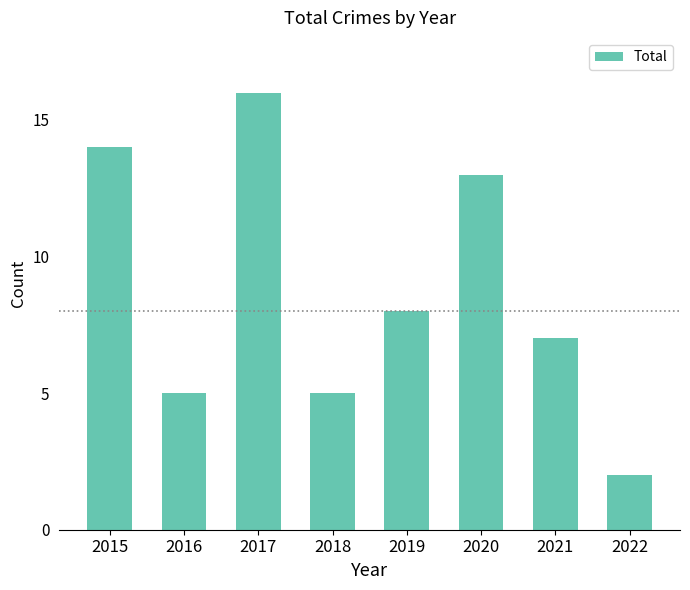

True or false: the data shows 3 at 2021.

False